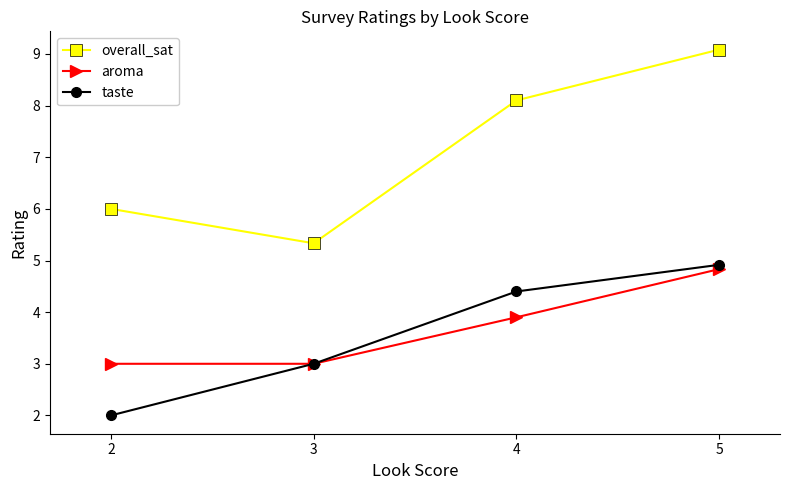

Where does the taste series first go above 4?

4